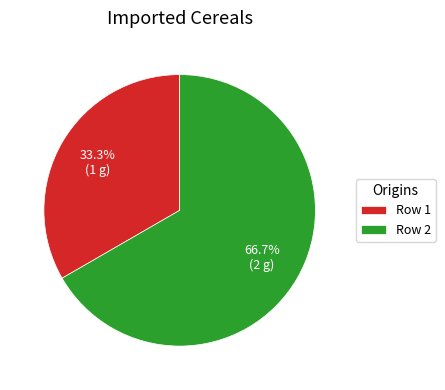

To the nearest percent, what is the difference between the largest and smallest slice percentages?

33%